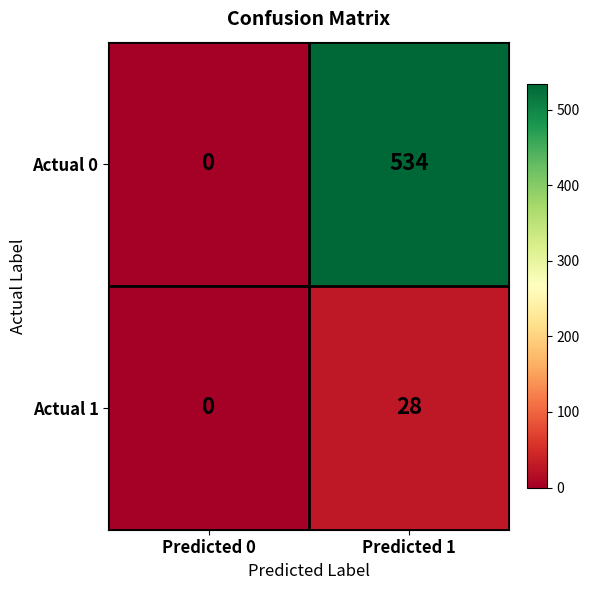

Rank the series by their maximum value, from highest to lowest.

Actual 0, Actual 1